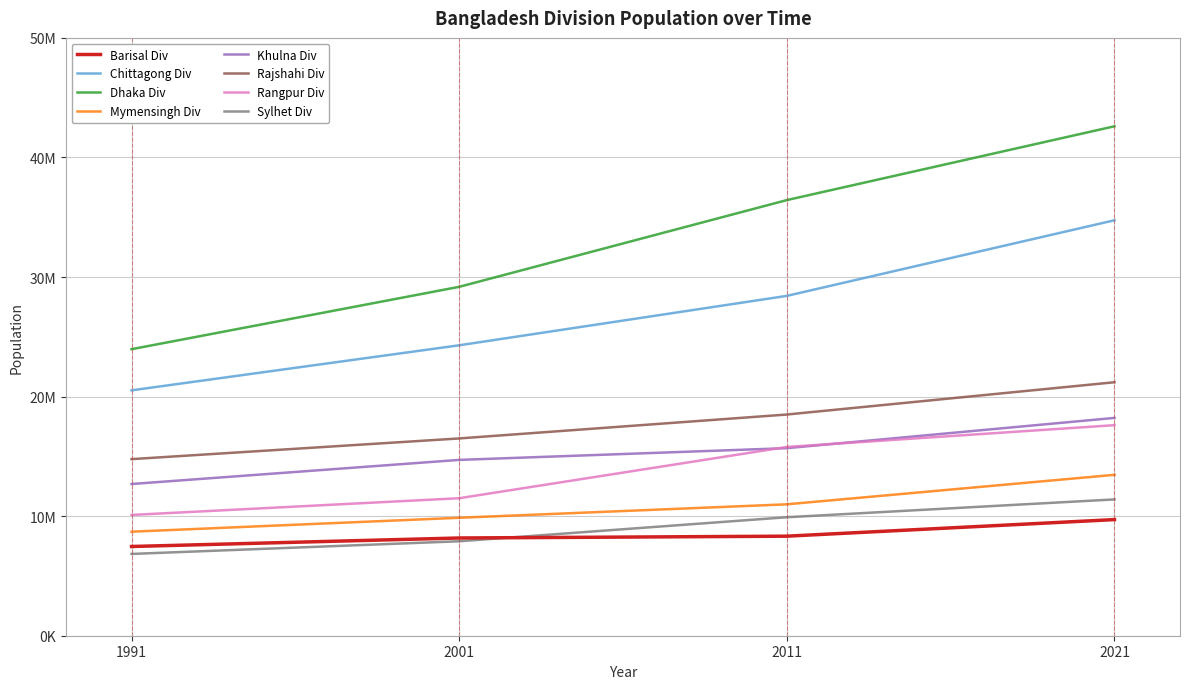

Rank the series by their maximum value, from highest to lowest.

Dhaka Div, Chittagong Div, Rajshahi Div, Khulna Div, Rangpur Div, Mymensingh Div, Sylhet Div, Barisal Div